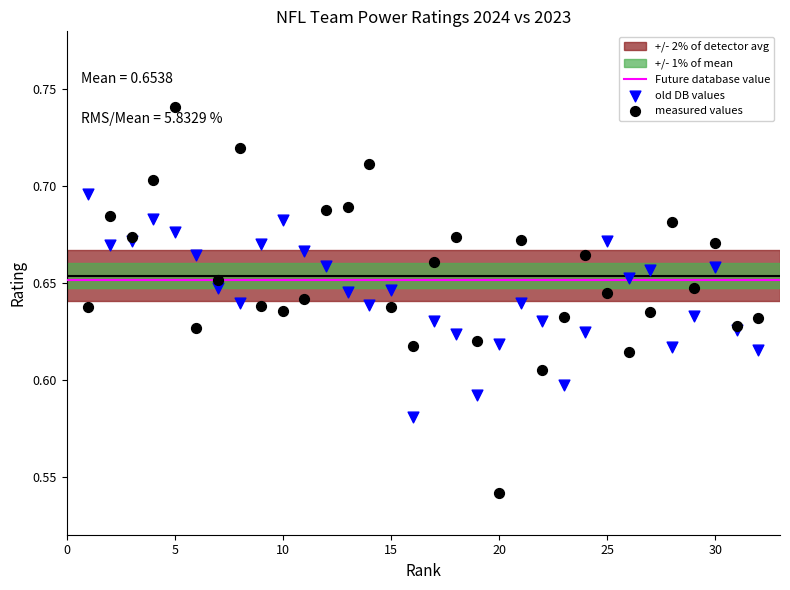

Which series reaches the minimum Y coordinate?

measured values